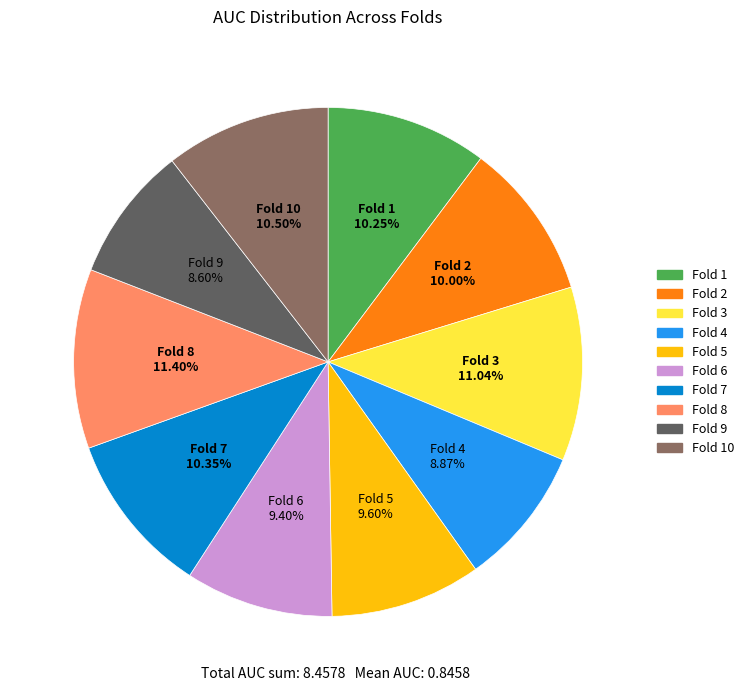

Is there a majority slice in this chart?

No